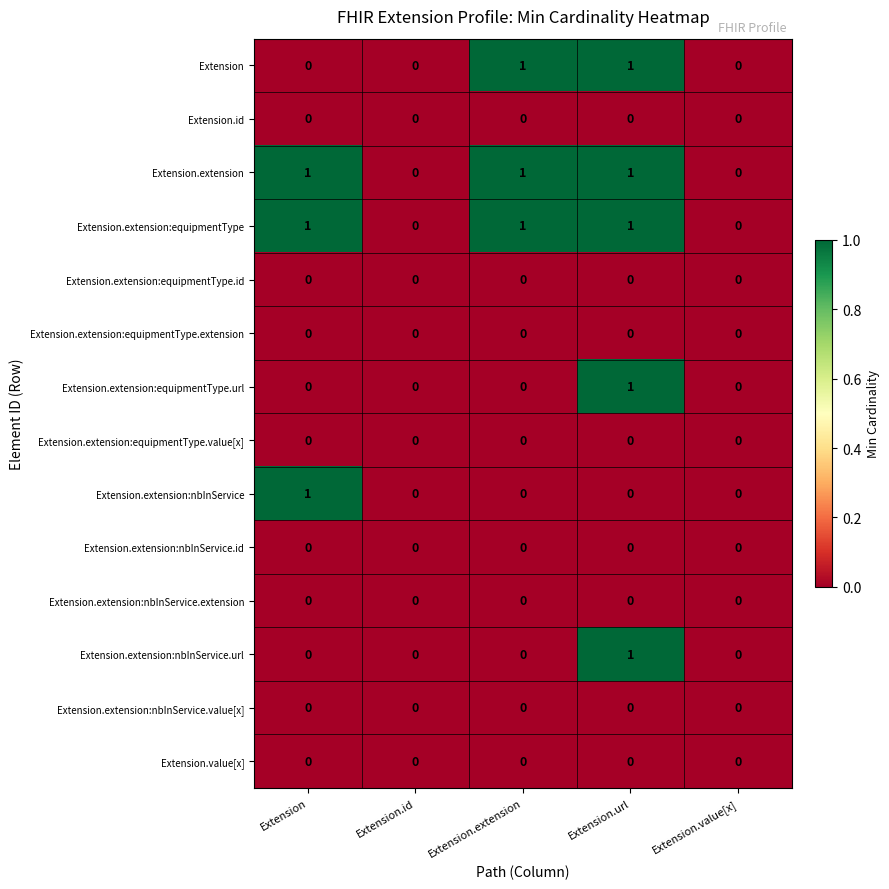

Is it true that Extension equals 1 at Extension?

False